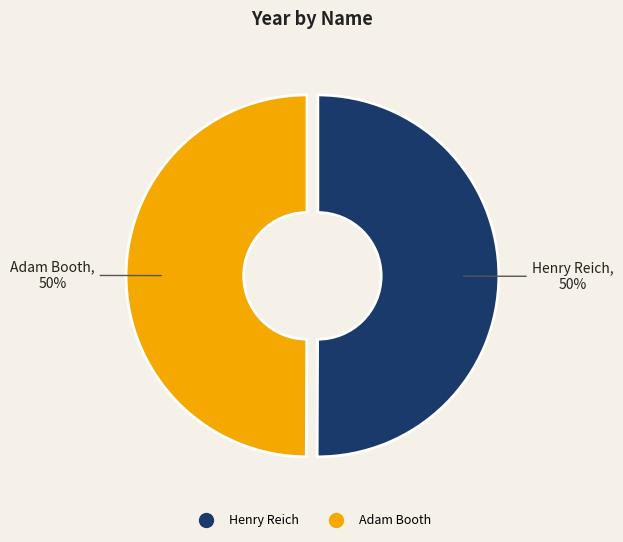

Is it true that Henry Reich is 37% of the pie?

False